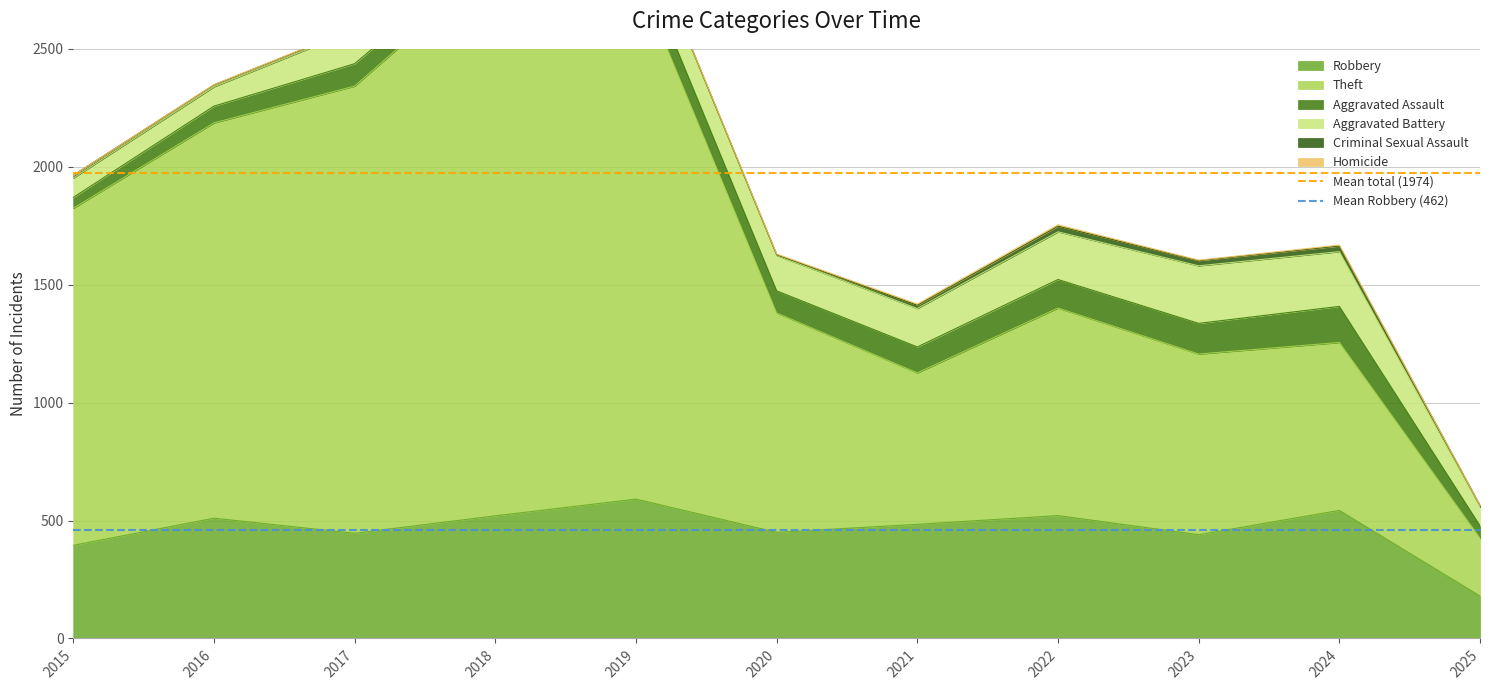

The Robbery series shows 543 at 2024. True or false?

True